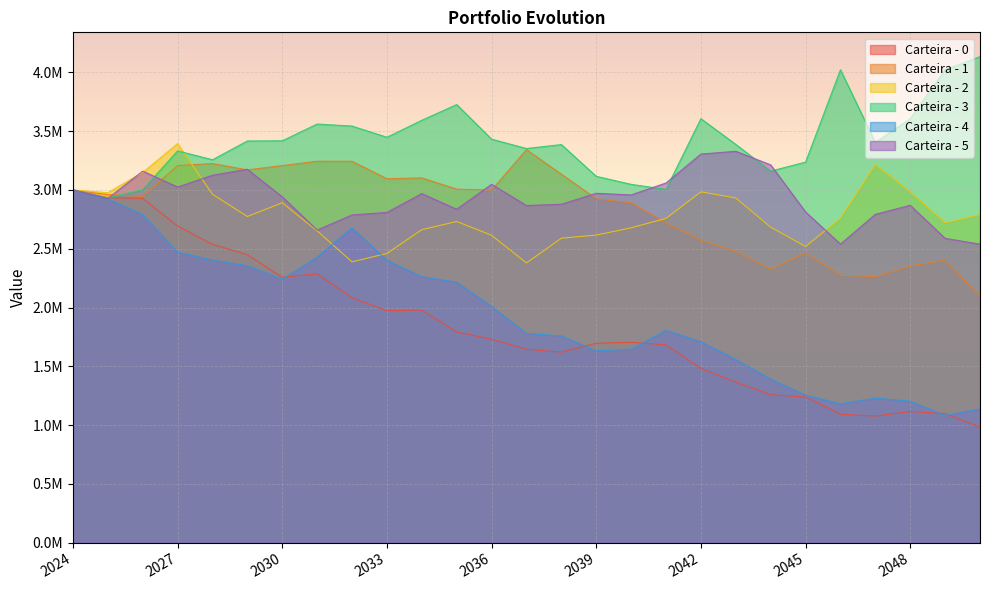

Rank the categories by Carteira - 5 value from lowest to highest.

2046, 2050, 2049, 2031, 2032, 2047, 2033, 2045, 2035, 2037, 2048, 2038, 2025, 2030, 2040, 2034, 2039, 2024, 2027, 2036, 2041, 2028, 2026, 2029, 2044, 2042, 2043